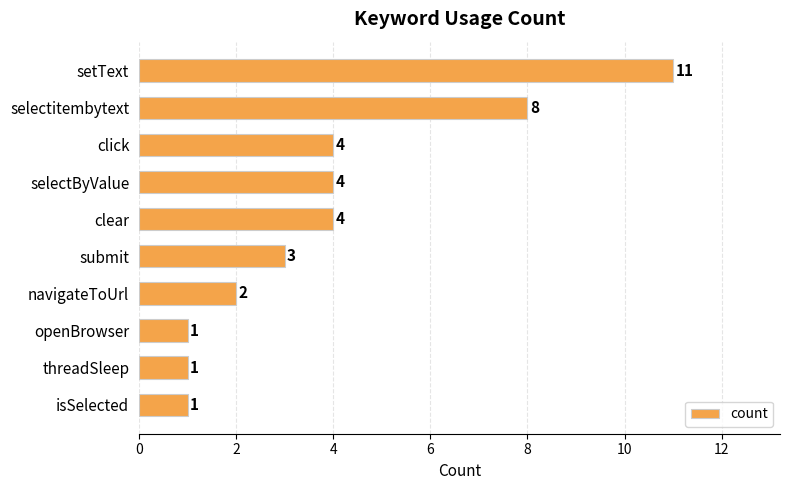

What is the change in value from selectitembytext to click?

-4